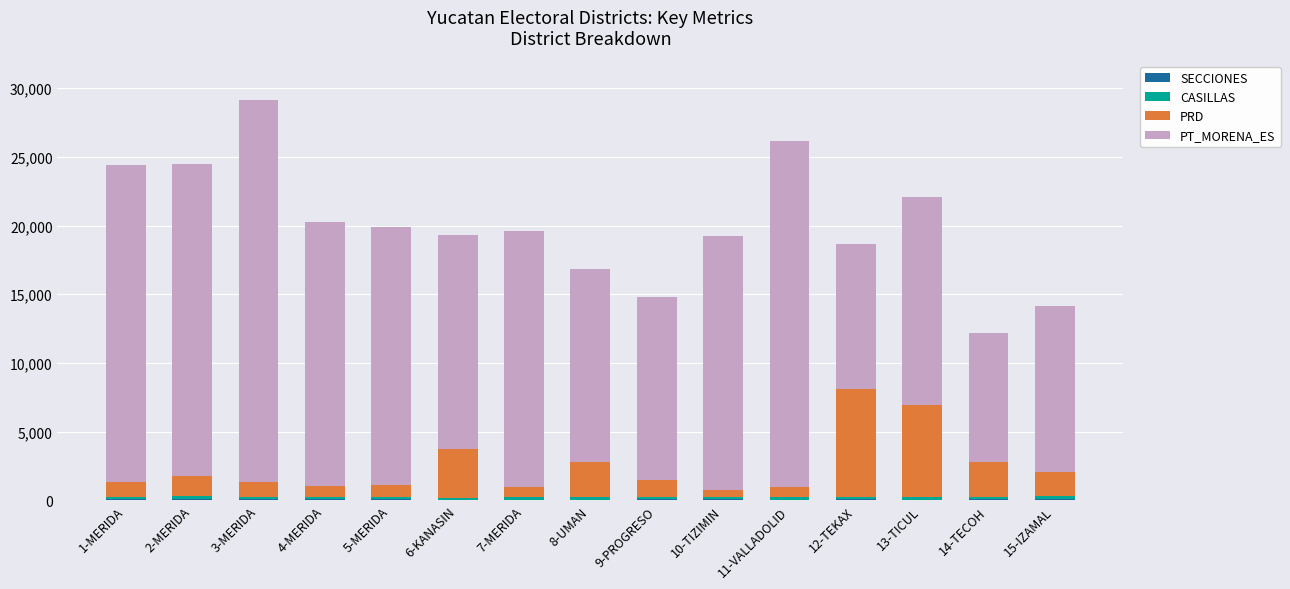

At which category is the sum across all series the highest?

3-MERIDA